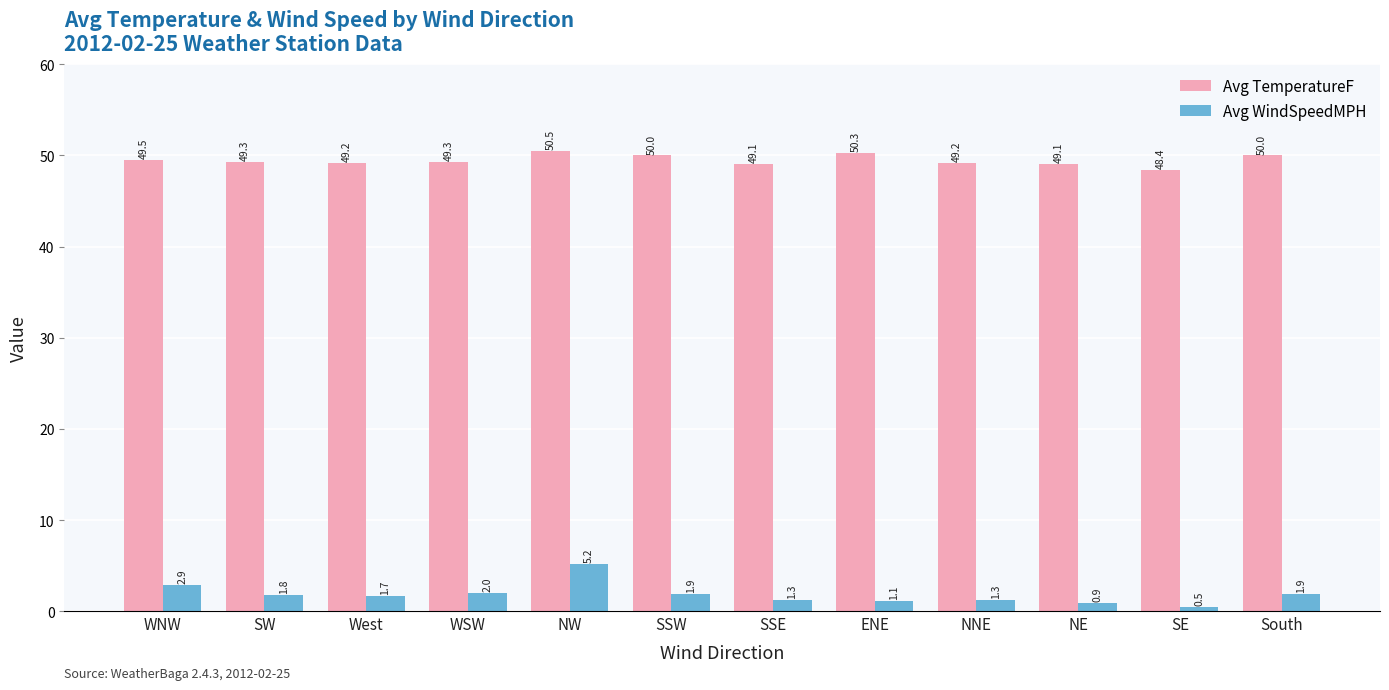

What is the difference between the maximum and minimum values in the Avg TemperatureF series?

2.1